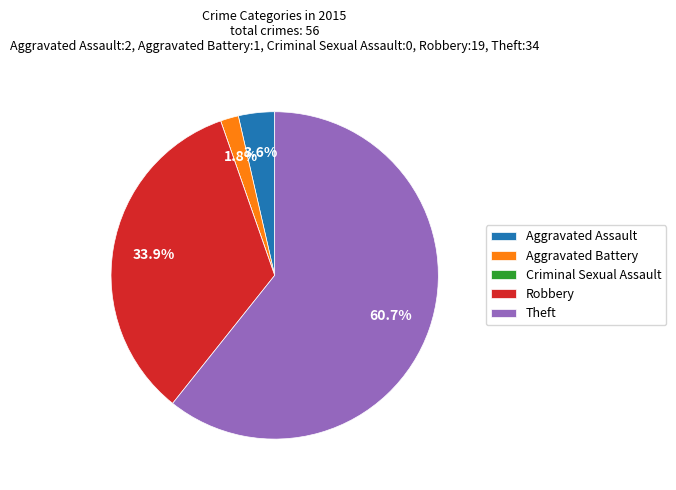

Does Robbery account for over 50% of the chart?

No